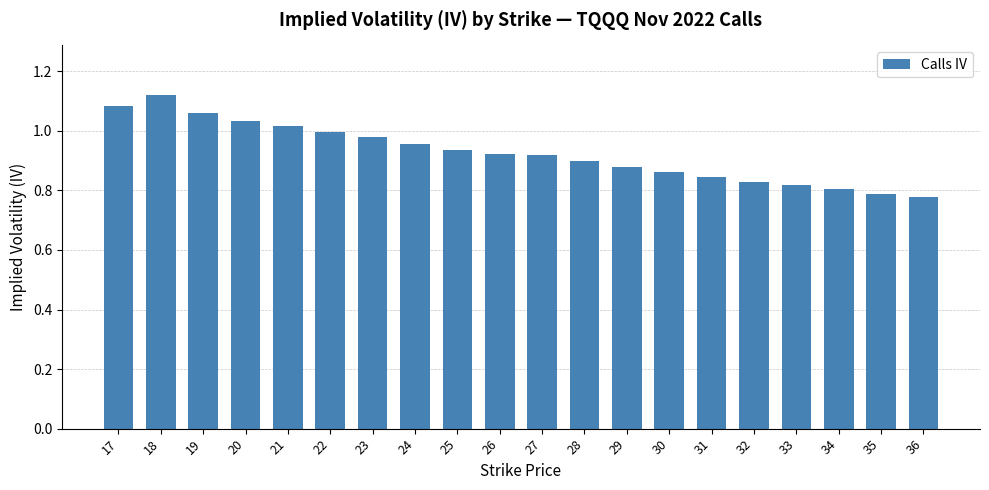

Between 17 and 22, which is larger?

17